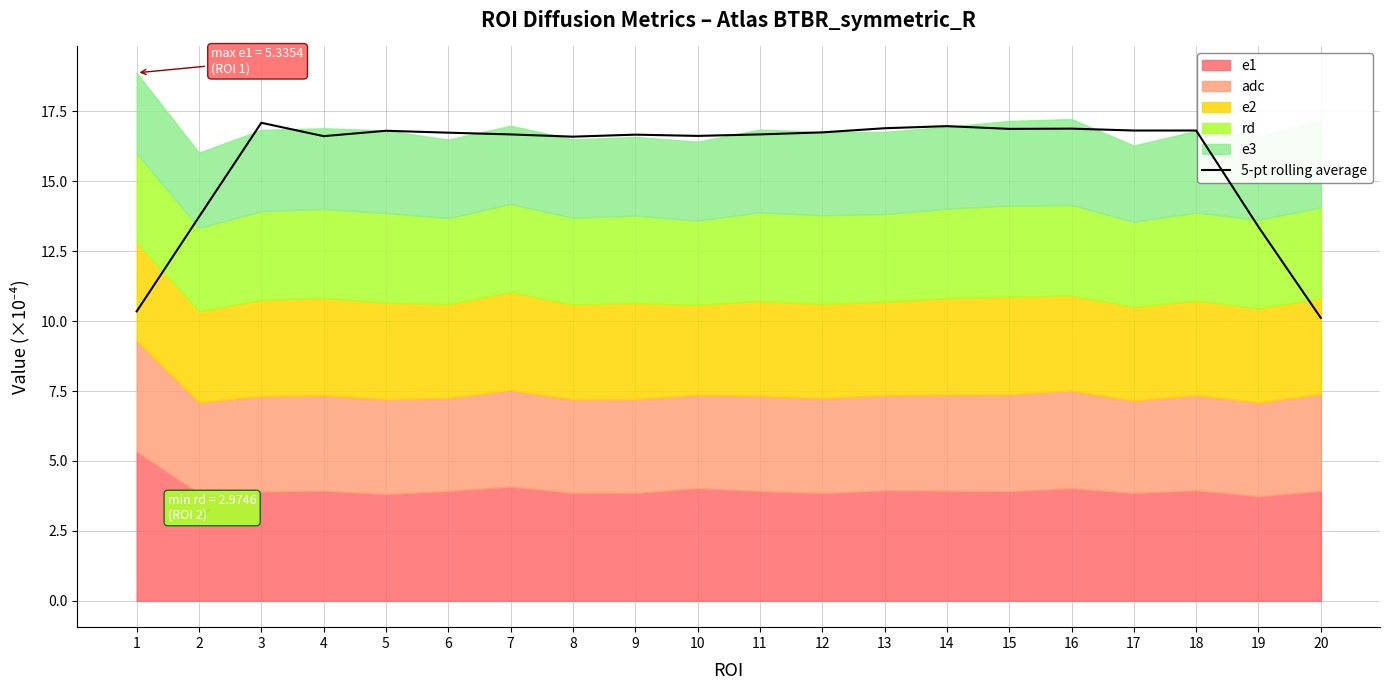

Which category has the highest value across all series?

3